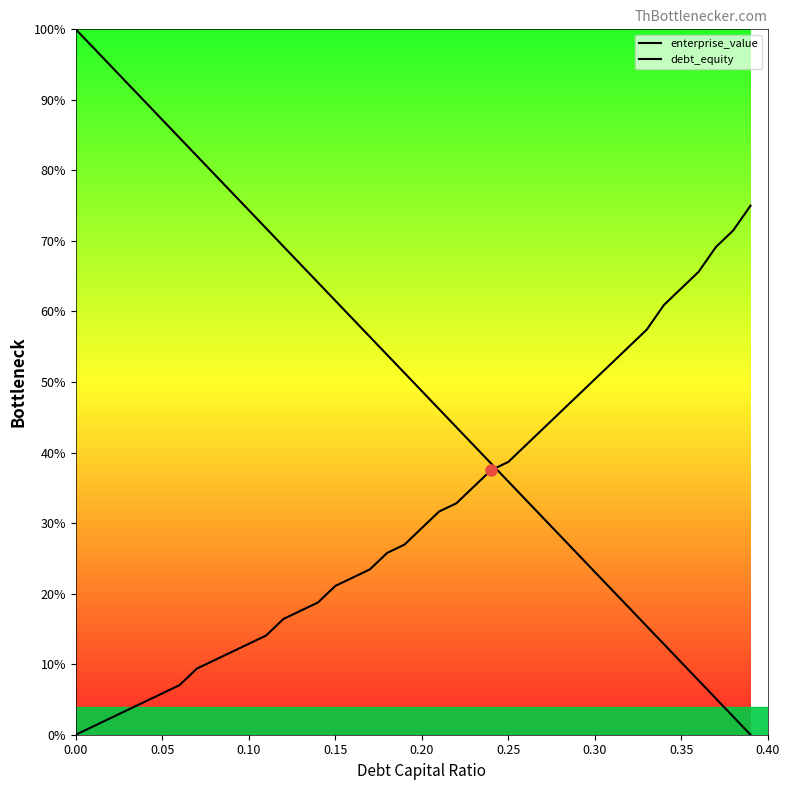

What is the average value of the debt_equity series?

31.5